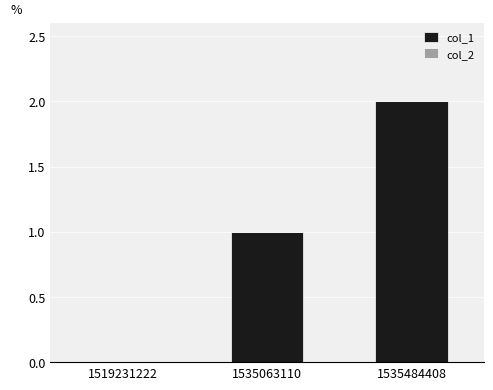

What is the sum of all values?

3